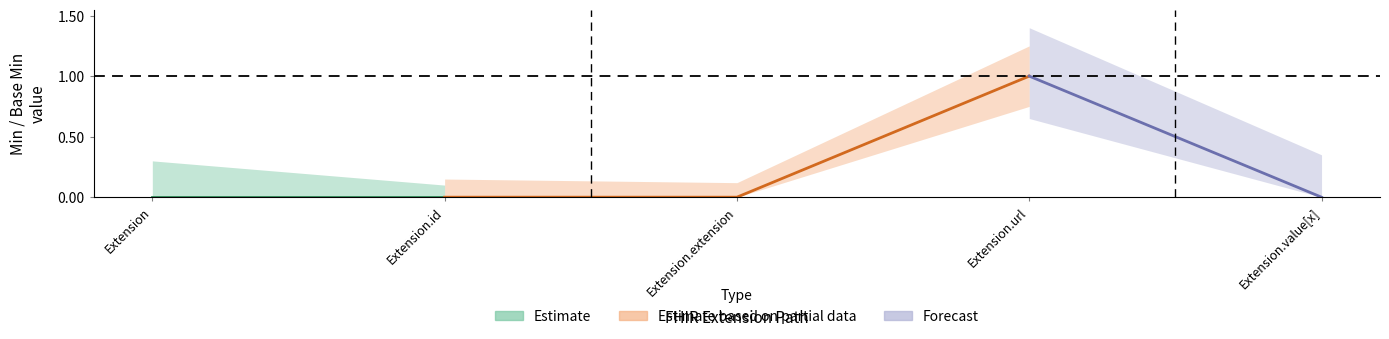

At which category does Min reach its first local peak?

Extension.url